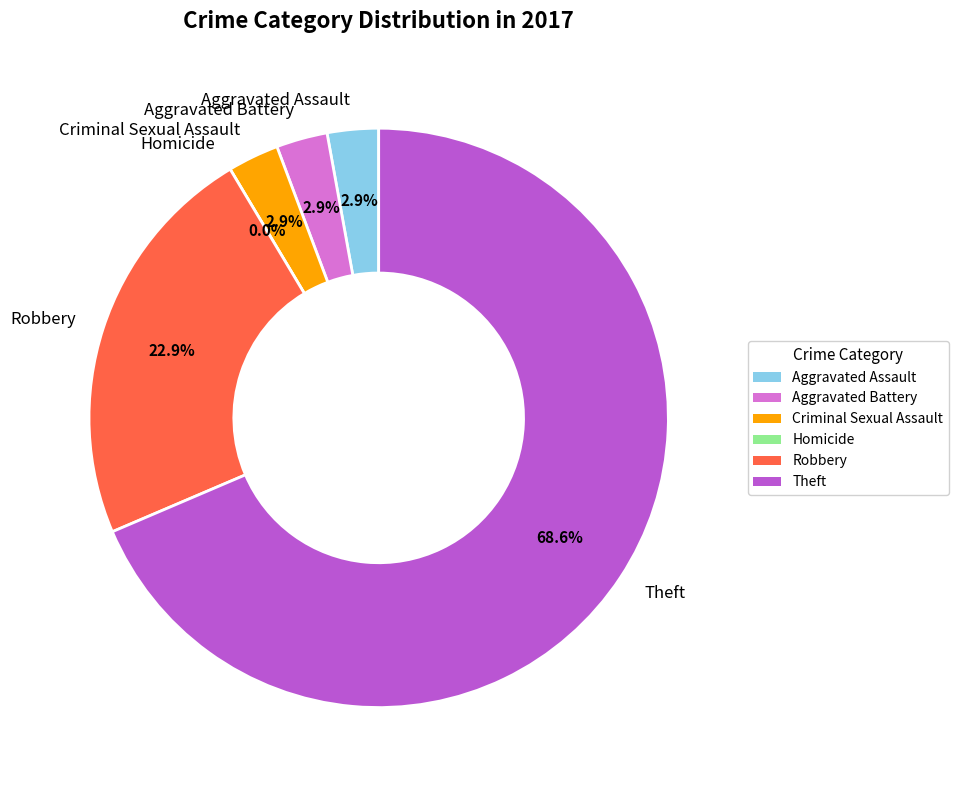

Combined, do Theft and Criminal Sexual Assault account for over 50%?

Yes